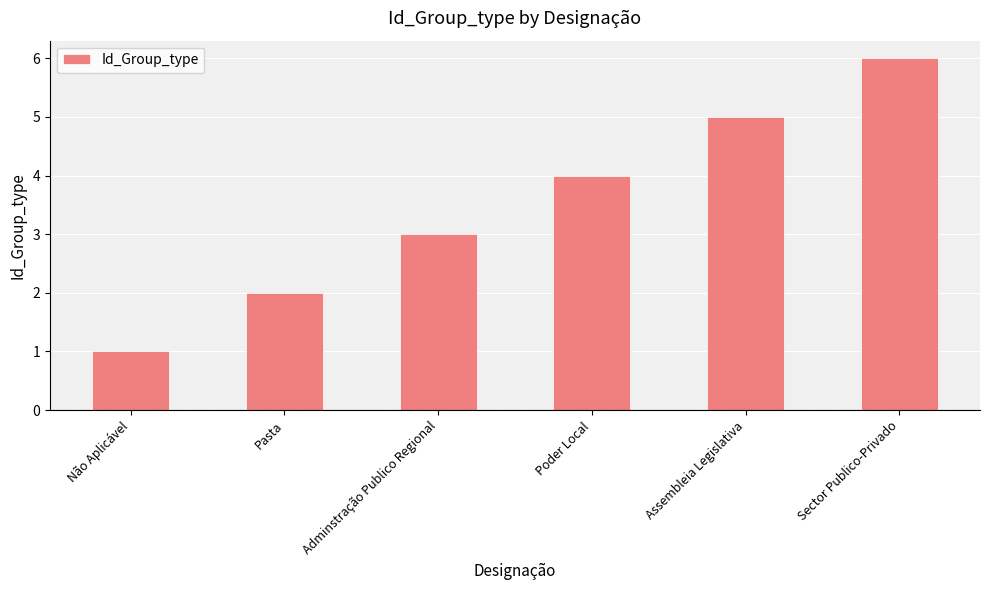

Rank the categories by value from lowest to highest.

Não Aplicável, Pasta, Adminstração Publico Regional, Poder Local, Assembleia Legislativa, Sector Publico-Privado